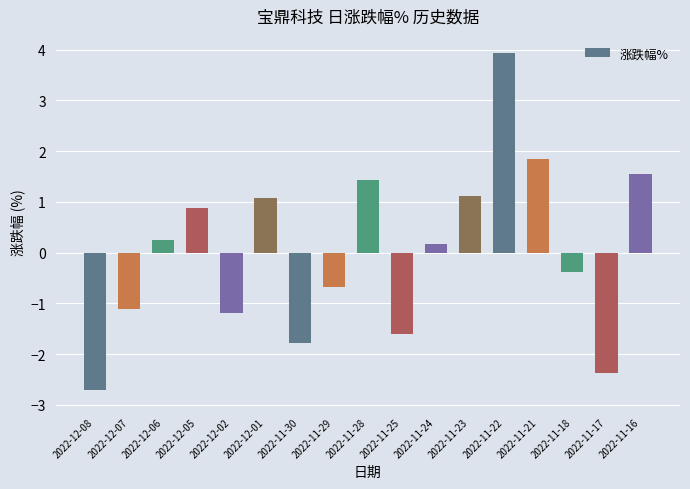

Which category has the highest value across all series?

2022-11-22